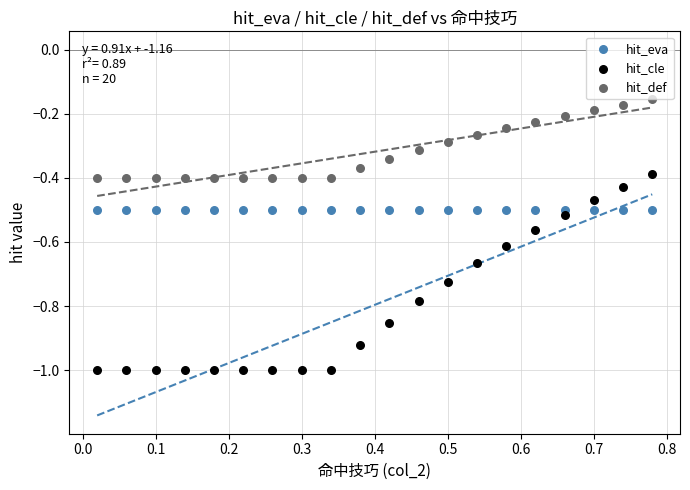

Which series contains the lowest Y value?

hit_cle